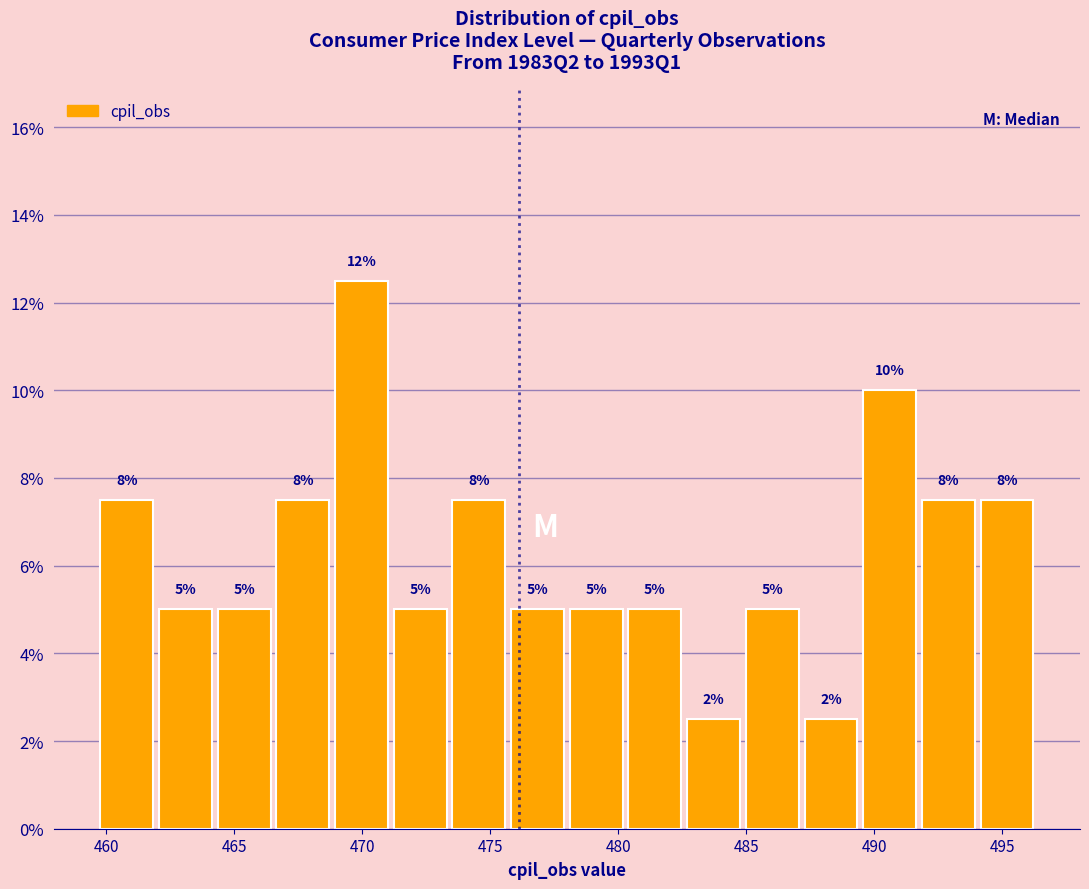

Over which range of the x-axis is the bar tallest?

469.0 to 471.0